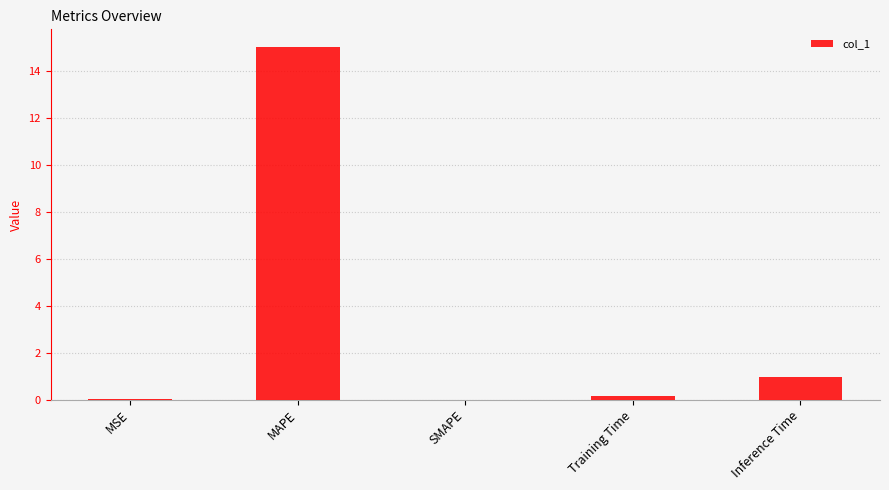

Between Inference Time and Training Time, which is larger?

Inference Time